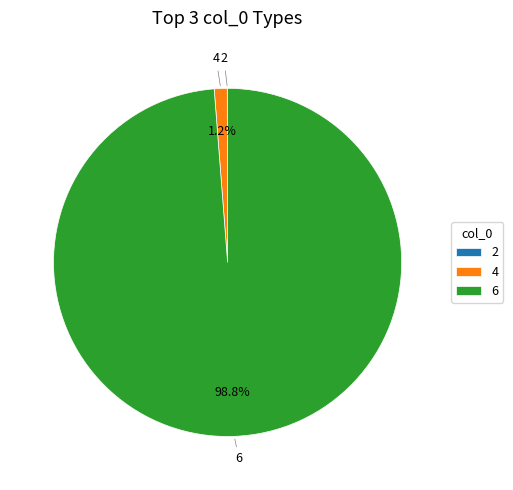

Is there a majority slice in this chart?

Yes